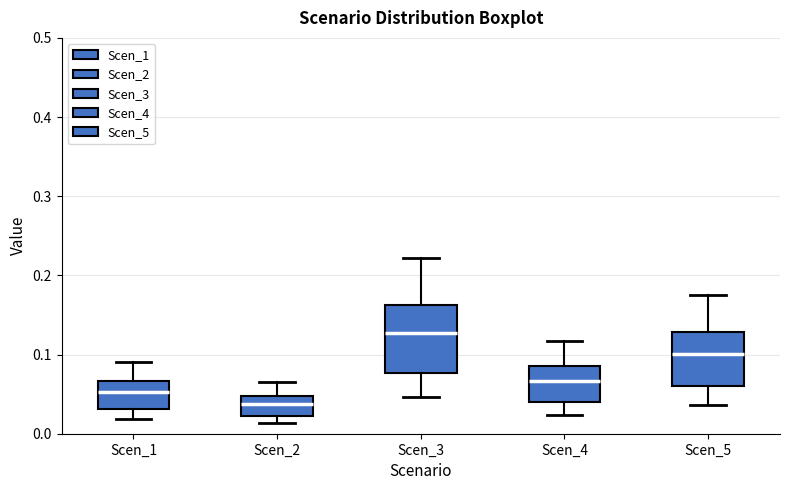

Comparing the boxes themselves (not the whiskers), which one is the tallest?

Scen_3